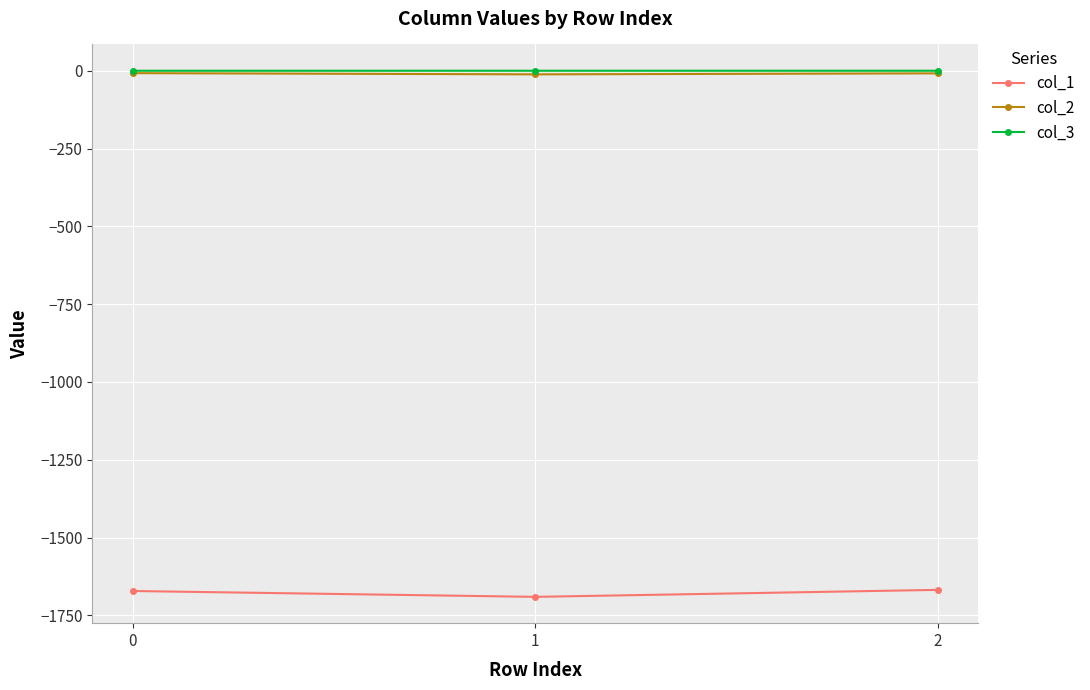

What is the smallest value displayed?

-1690.7